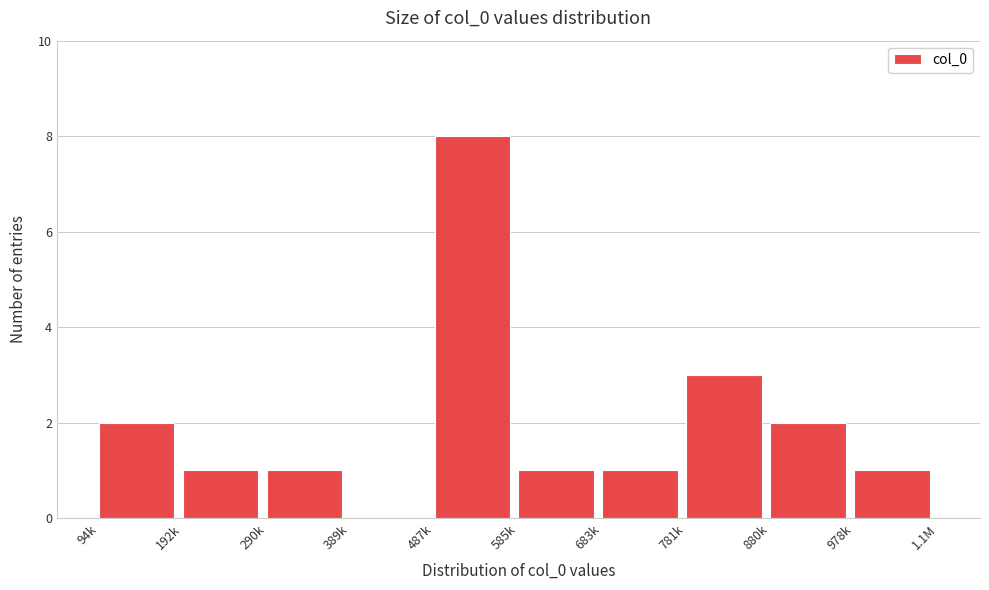

Reading right to left, transcribe all the data shown in this chart.

978k=1	880k=2	781k=3	683k=1	585k=1	487k=8	389k=0	290k=1	192k=1	94k=2